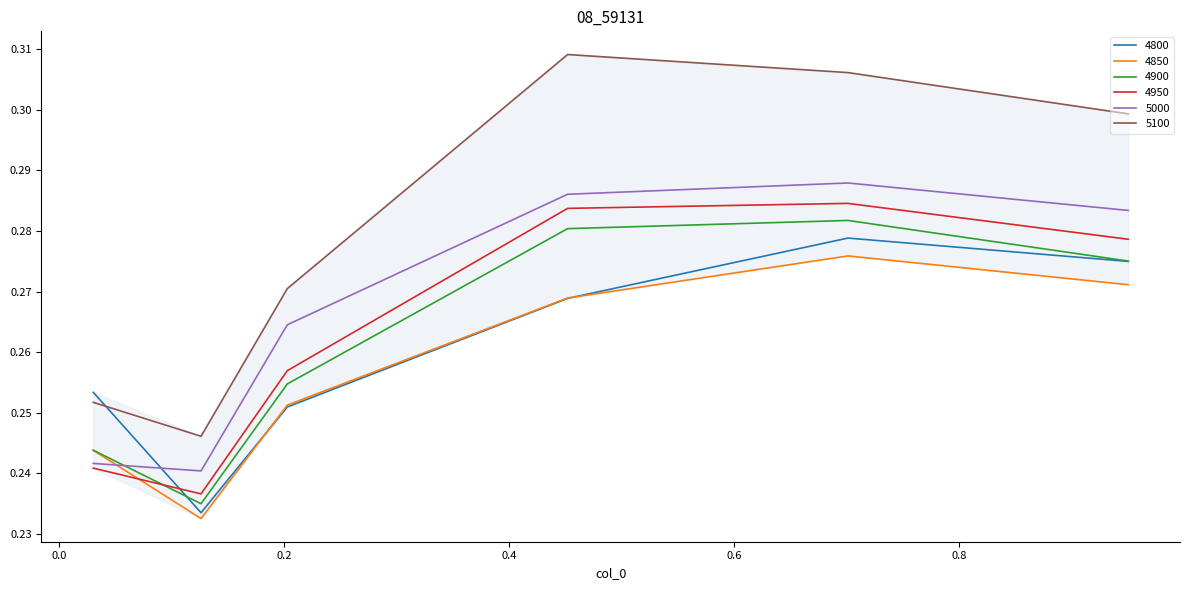

Which series ends up on top after the final intersection of 5000 and 4900?

5000